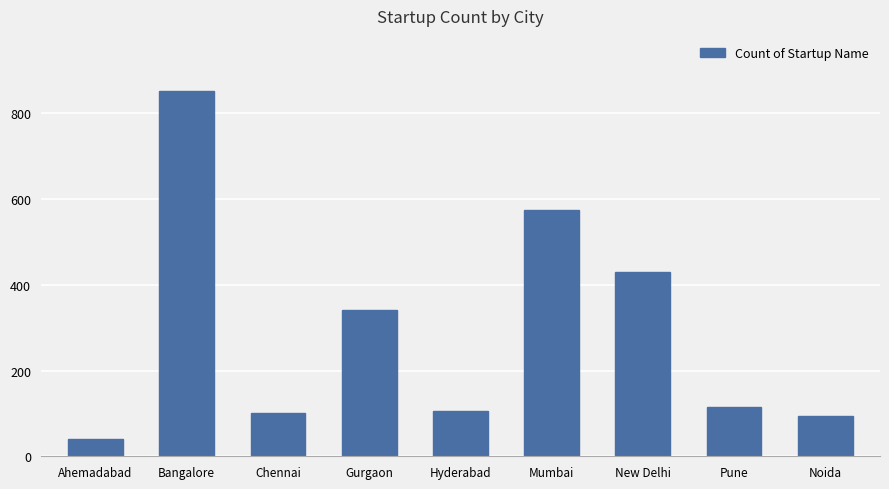

What is the label of the 9th bar from the left?

Noida